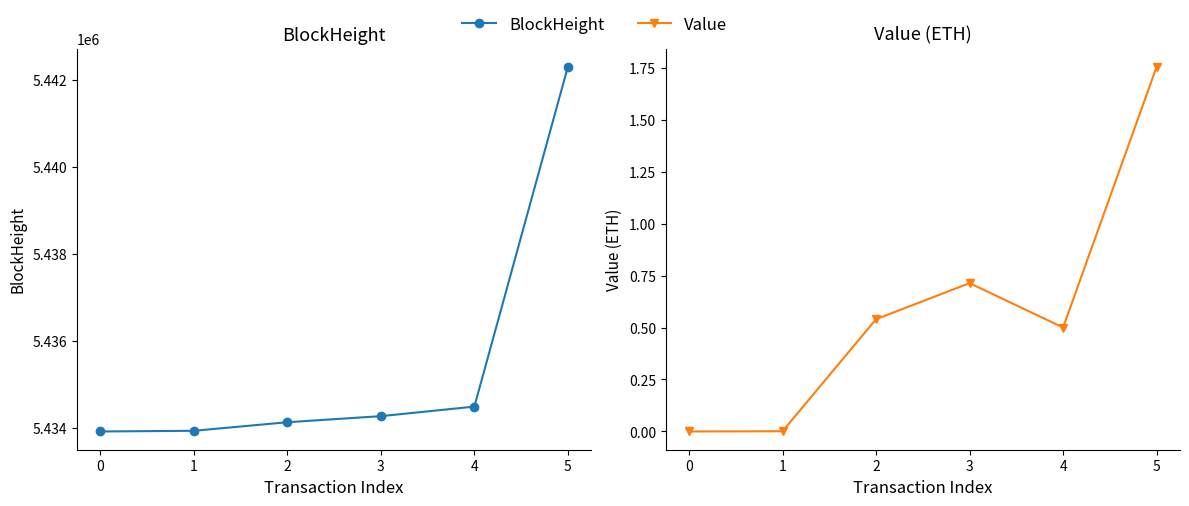

Does the chart display data point markers on the line(s)?

Yes